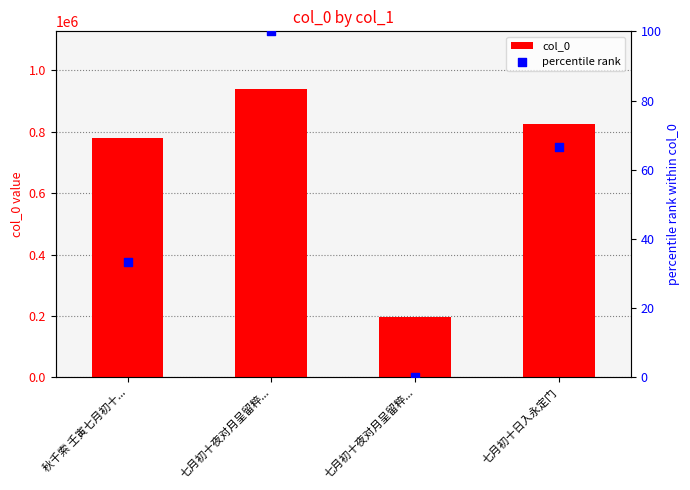

Which series reaches the minimum Y coordinate?

percentile rank